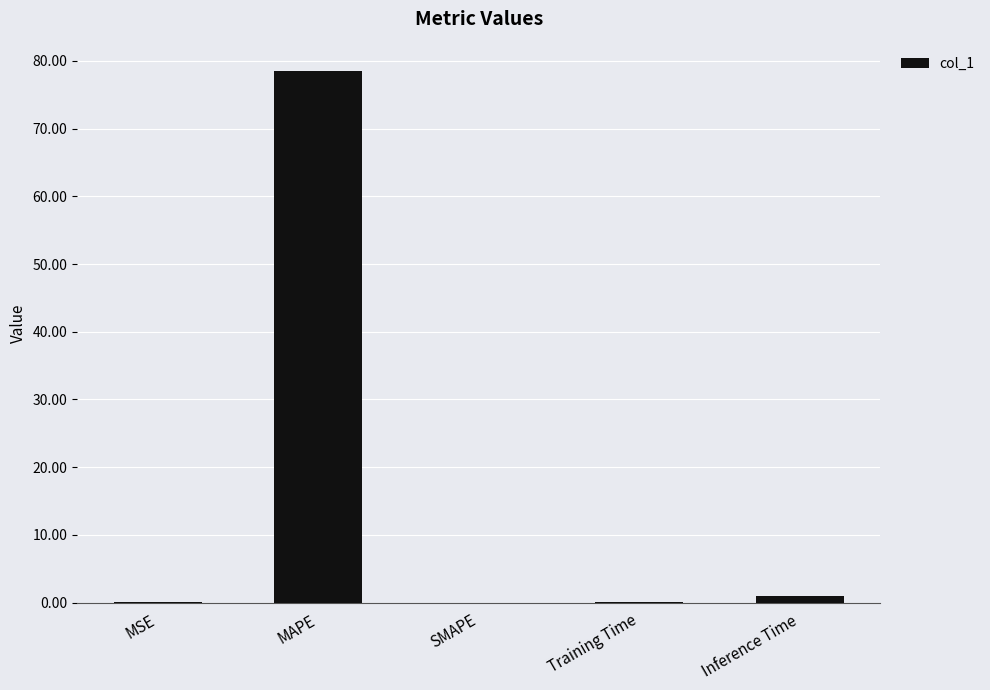

What is the sum of all values?

79.6